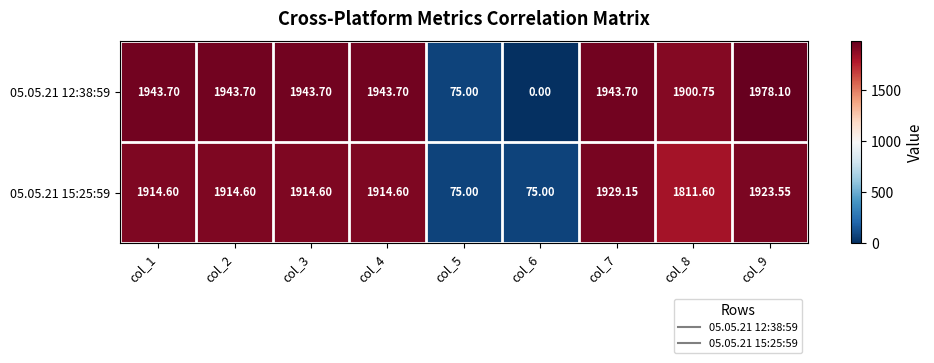

Which series changed the most between col_3 and col_9?

05.05.21 12:38:59